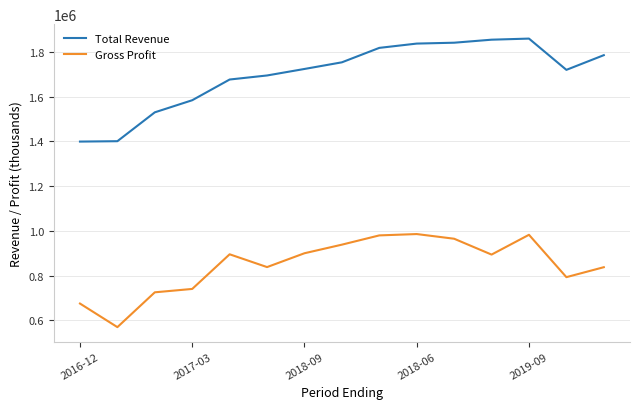

Which series has the largest total across all categories?

Total Revenue